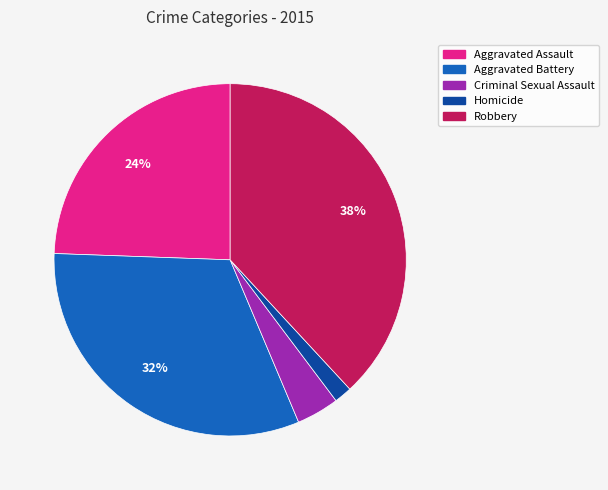

True or false: Homicide accounts for 2% of the total.

True